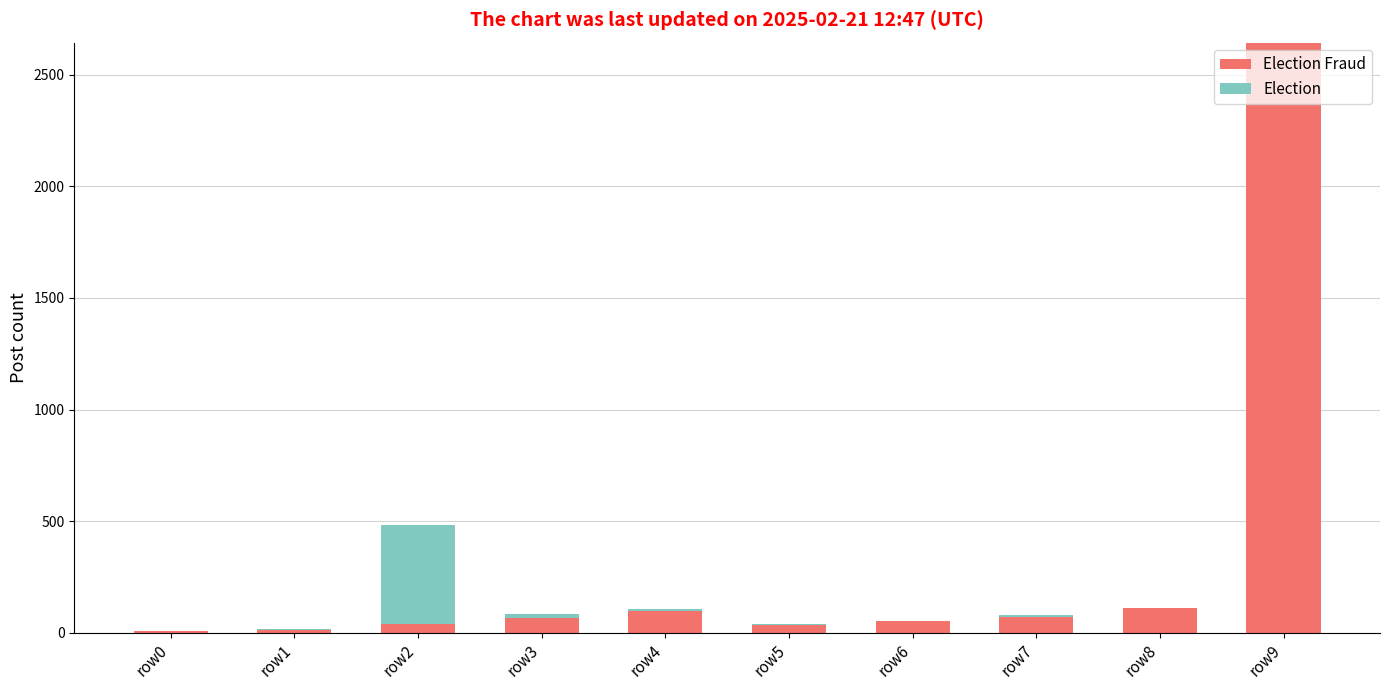

At which category is the sum across all series the highest?

row9